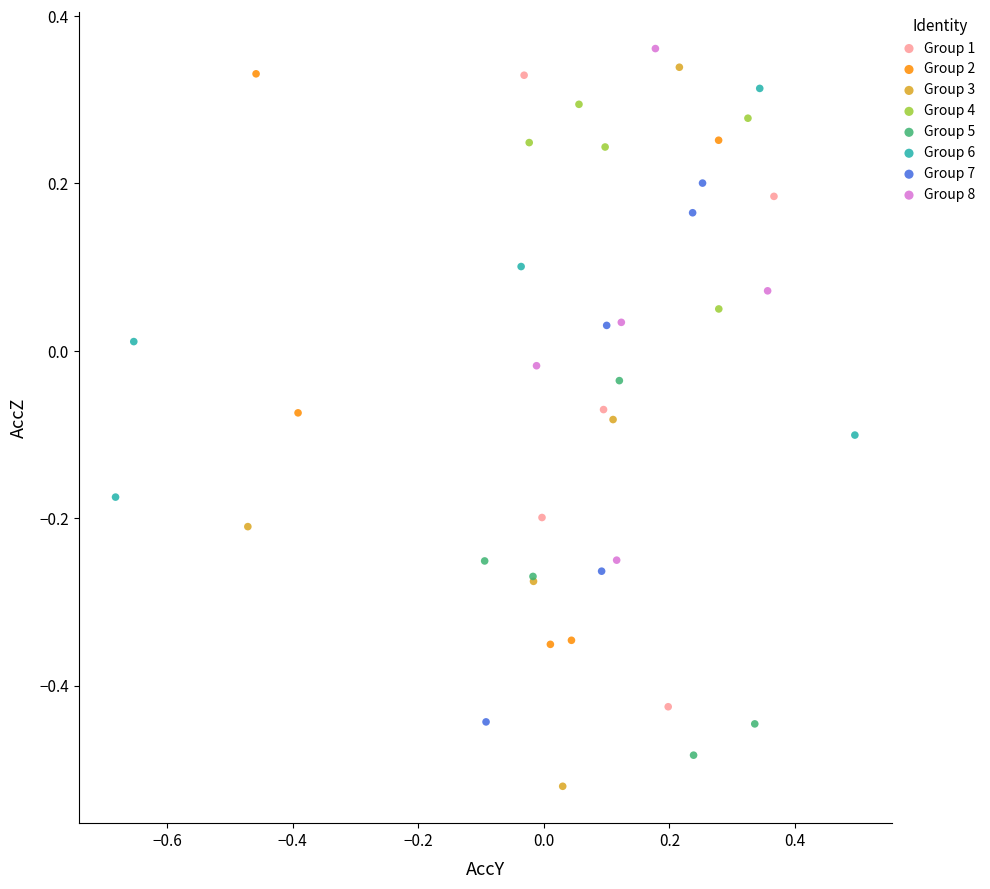

Which series has the widest spread of Y values?

Group 3